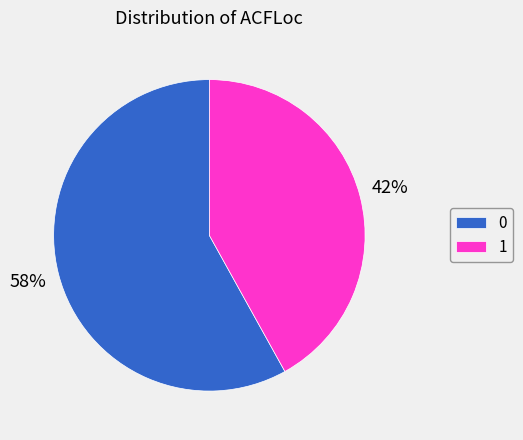

To the nearest percent, what portion does 1 represent?

42%